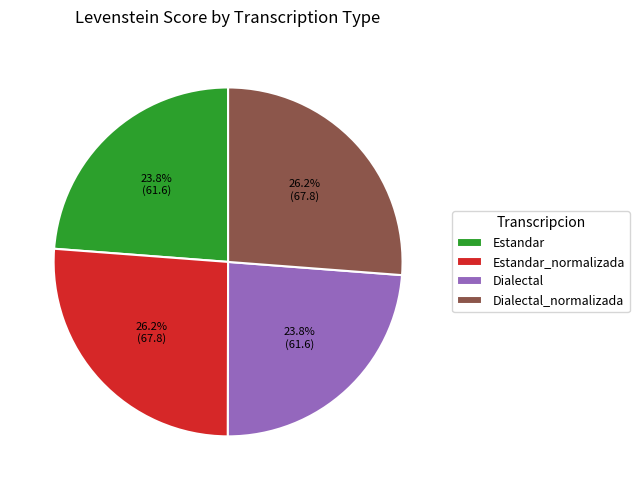

To the nearest percent, what is the difference between the Dialectal and Dialectal_normalizada slice percentages?

2%